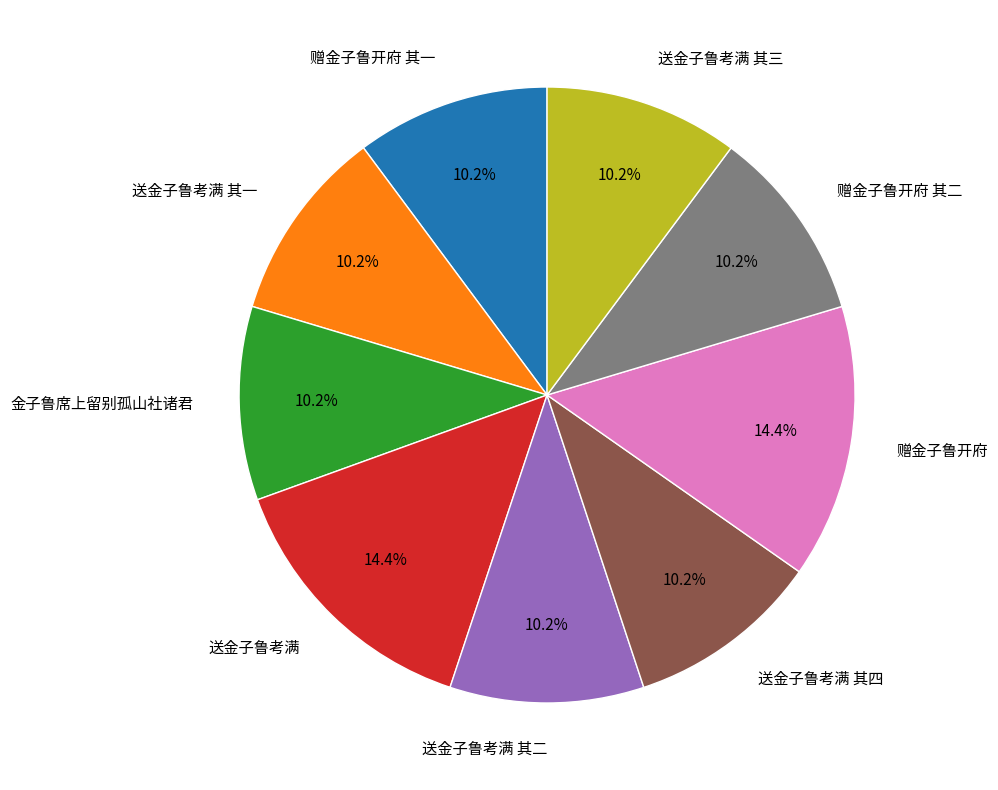

True or false: 送金子鲁考满 其四 accounts for 1% of the total.

False